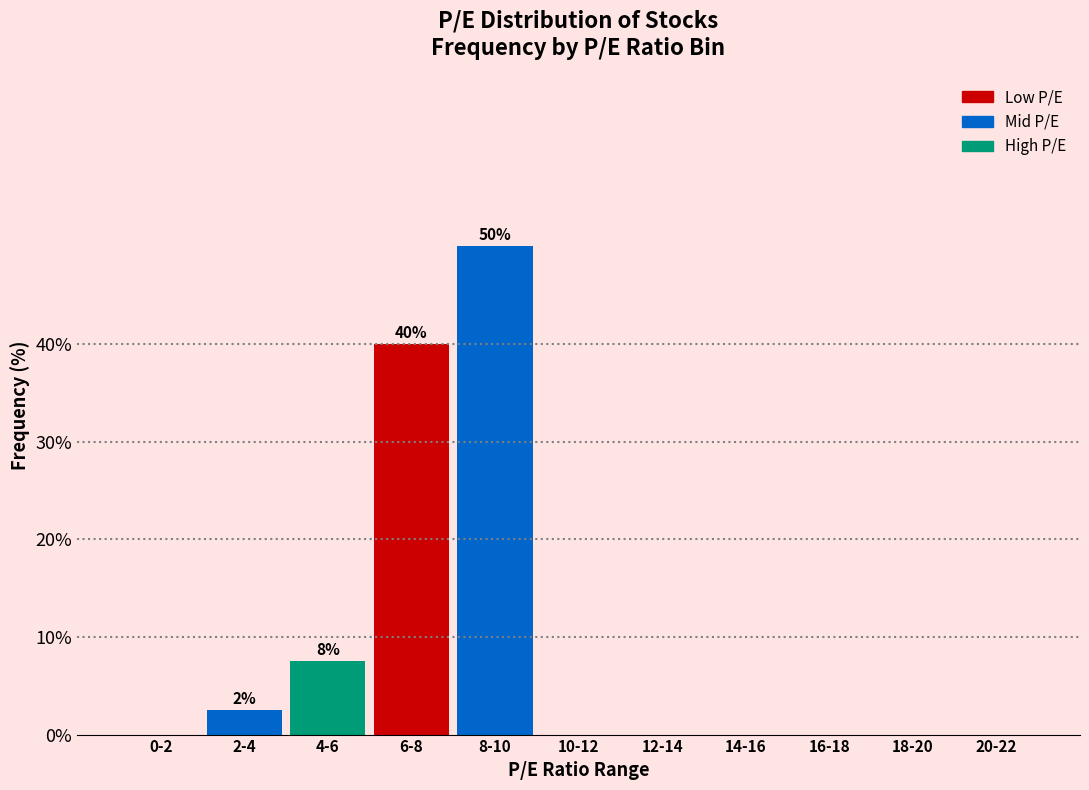

Reading left to right, transcribe all the data shown in this chart.

0-2=0.0	2-4=2.5	4-6=7.5	6-8=40.0	8-10=50.0	10-12=0.0	12-14=0.0	14-16=0.0	16-18=0.0	18-20=0.0	20-22=0.0